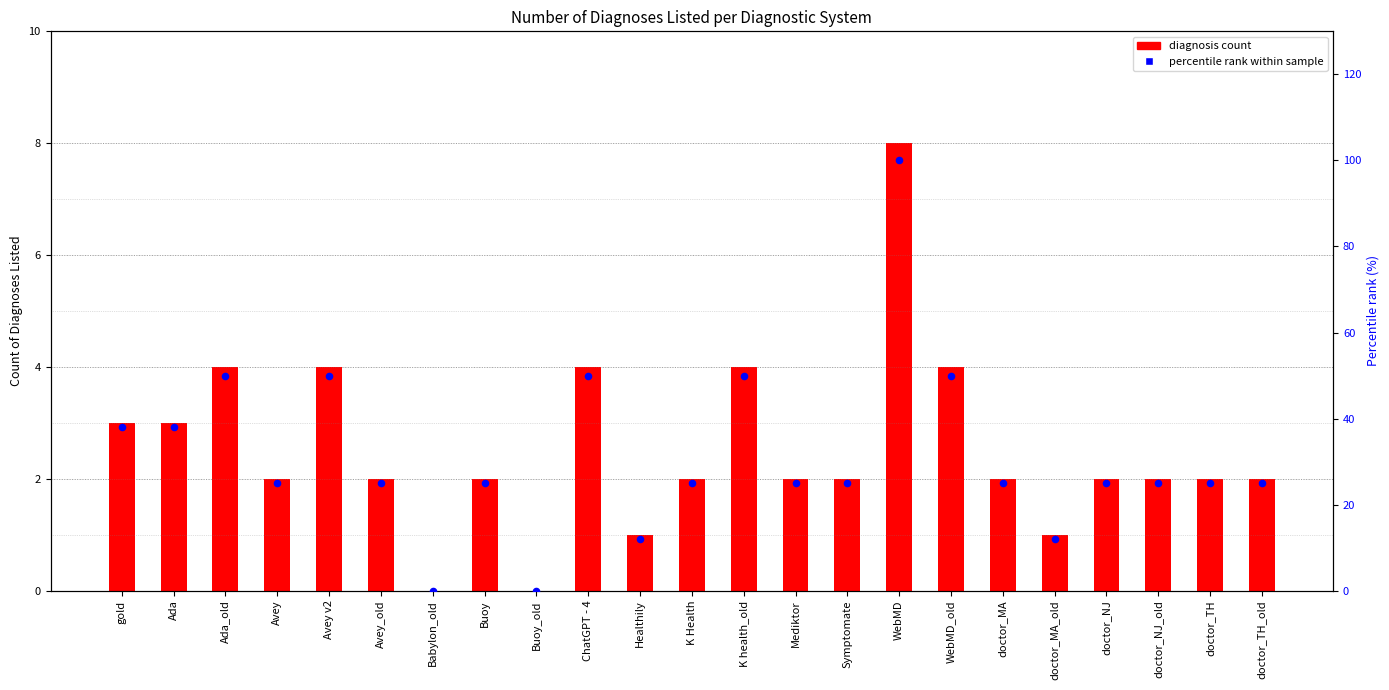

Which series has the largest total across all categories?

percentile rank